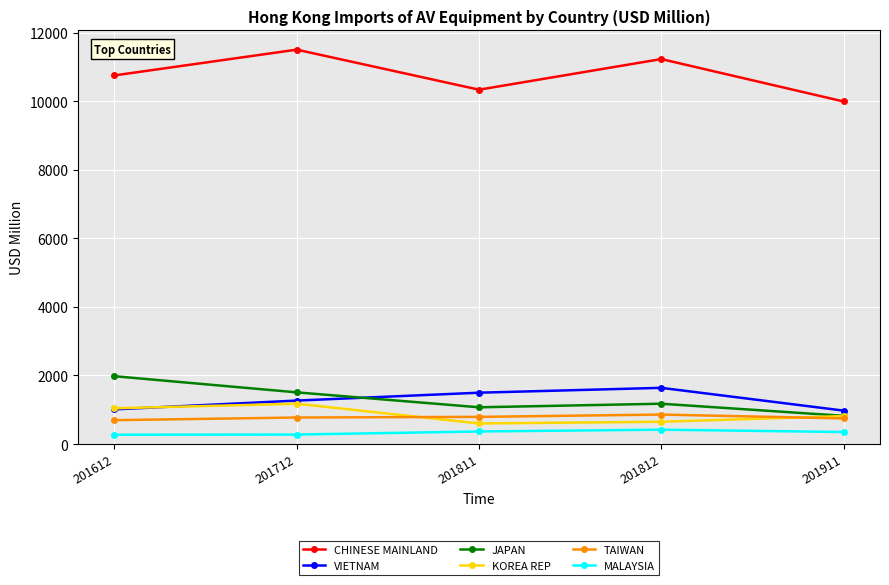

Does the chart have visible grid lines?

Yes